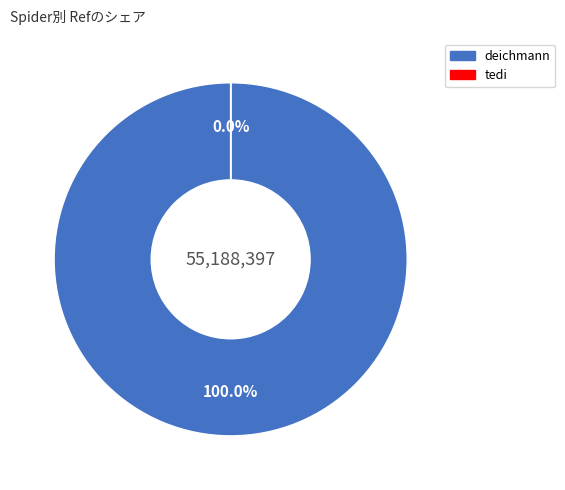

How many slices are in this pie chart?

2